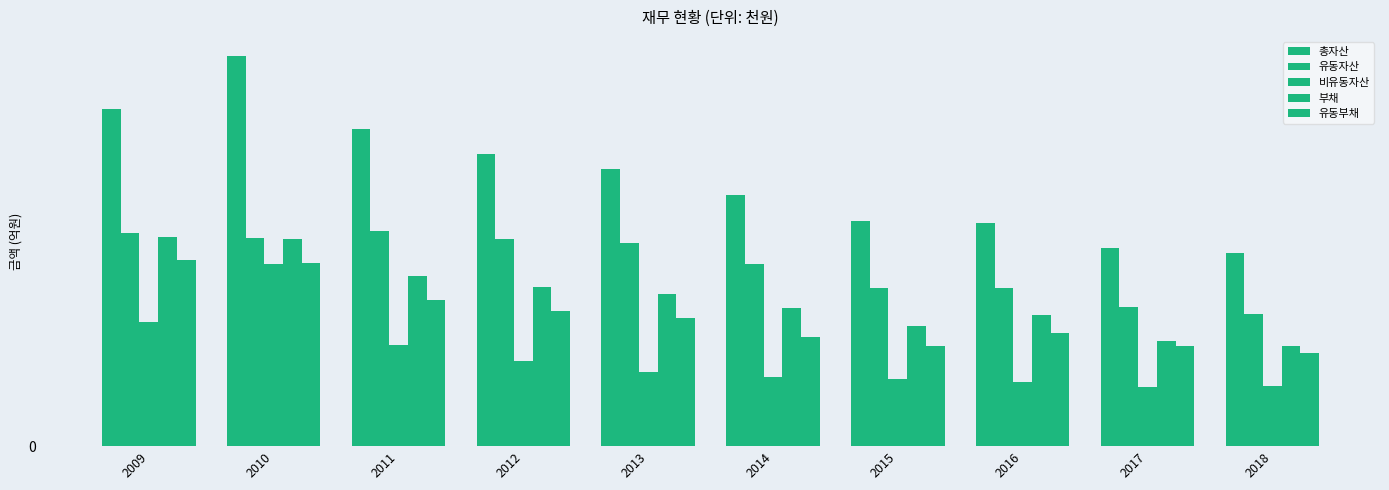

What is the spread (max minus min) of values at 2014?

1.3